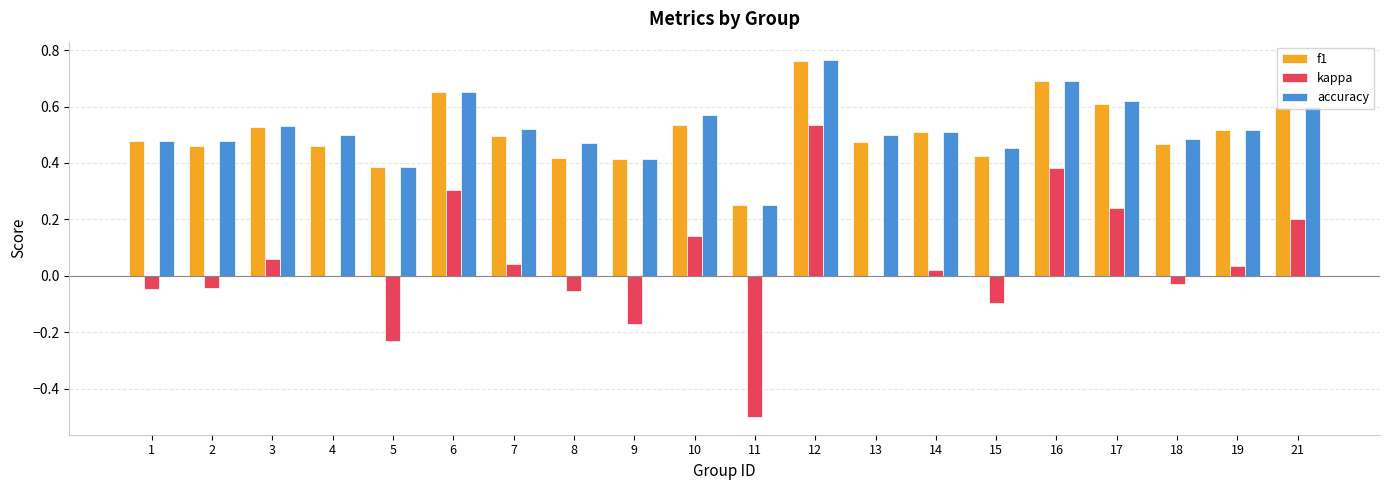

At which category is the sum across all series the highest?

12